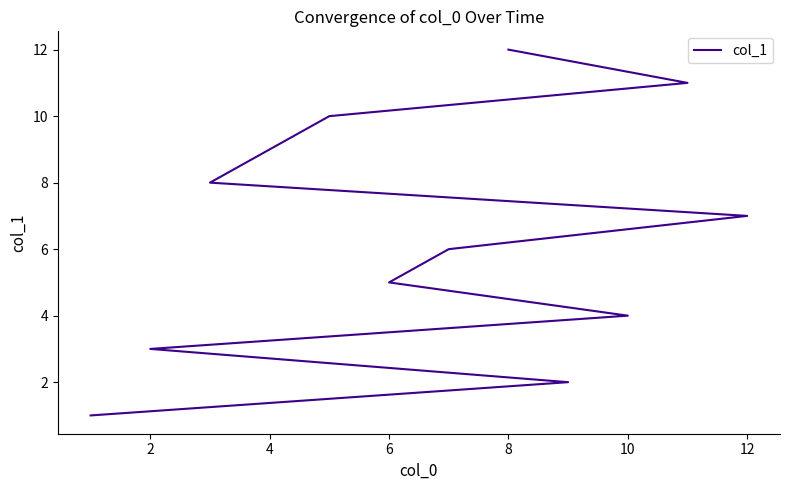

What is the value of the 7th point from the left?

7